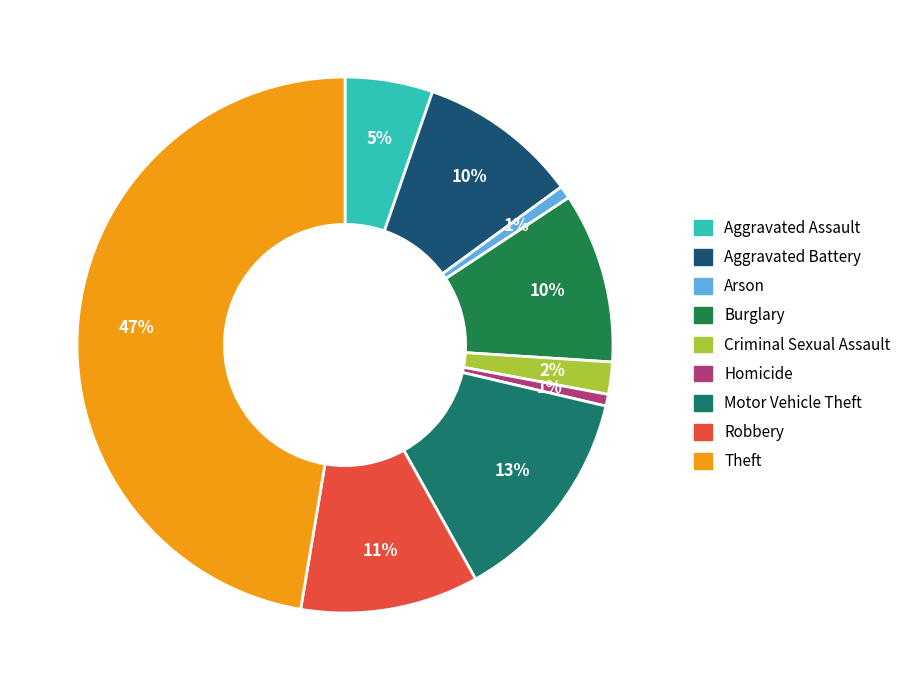

What percentage is the Criminal Sexual Assault slice, to the nearest percent?

2%